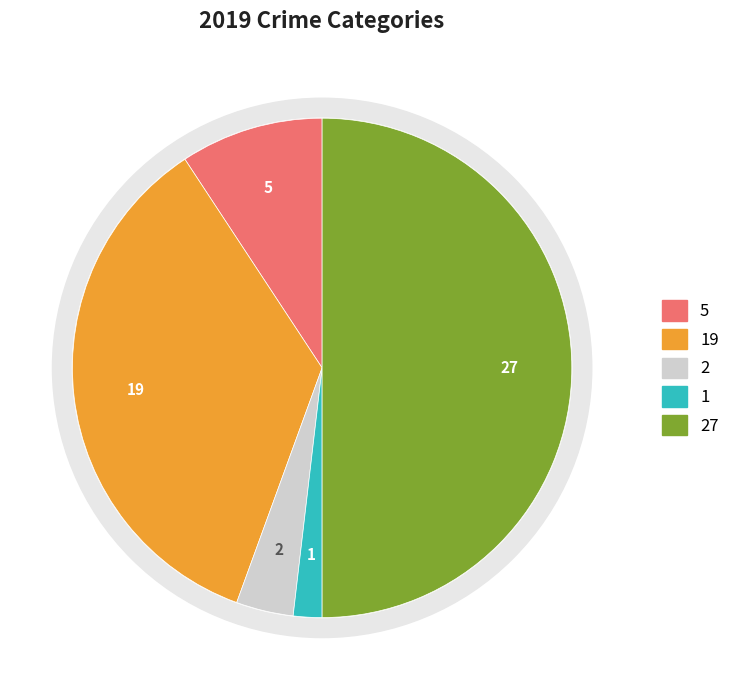

How many slices are in this pie chart?

5